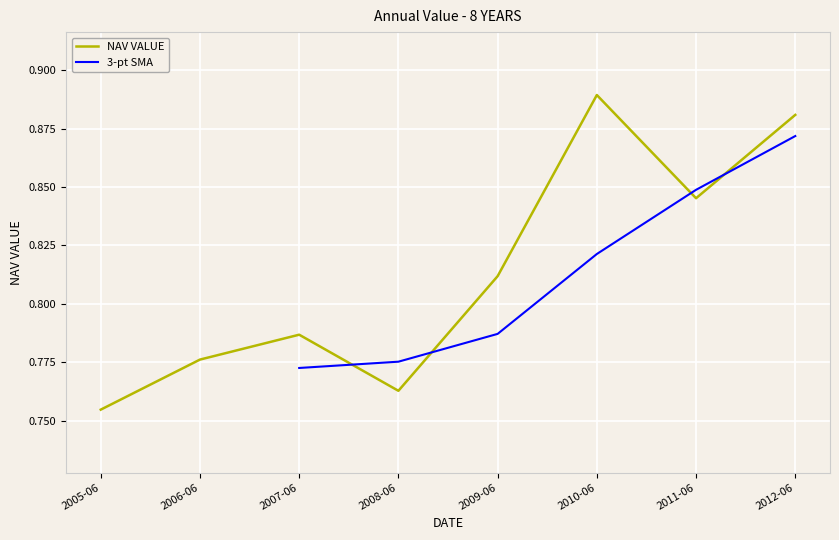

What is the minimum value shown in the chart?

0.8